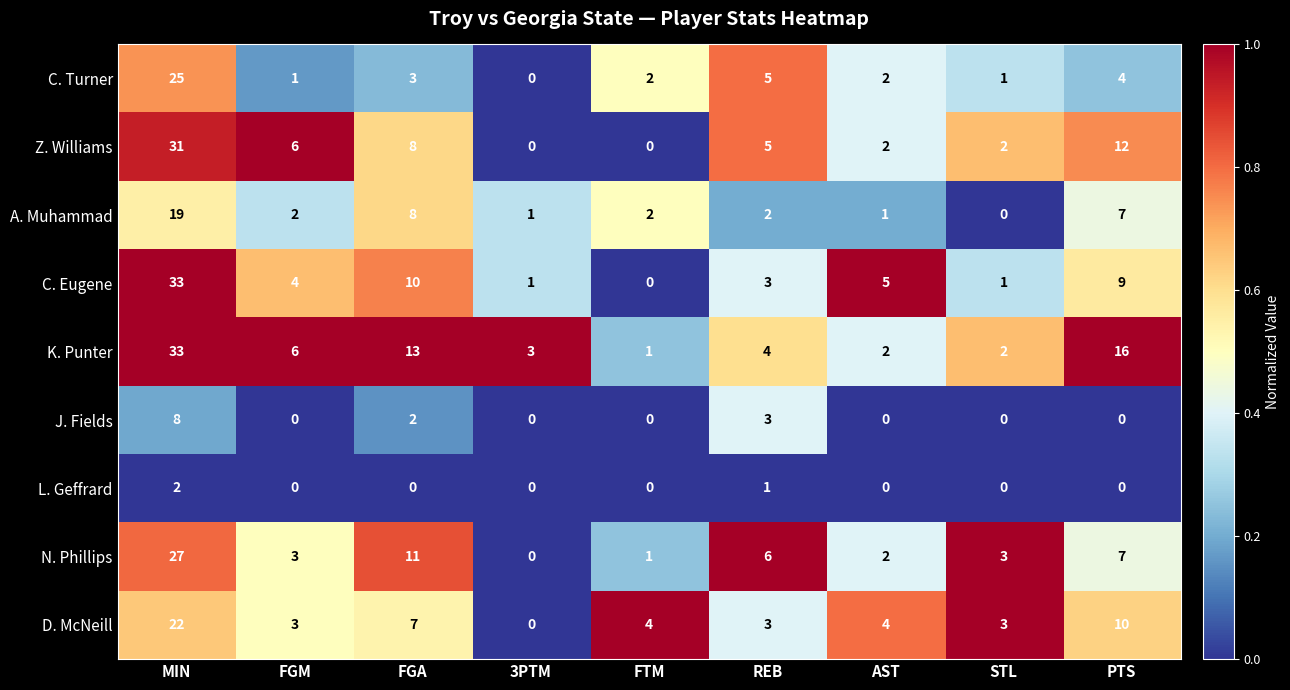

At which label does D. McNeill first exceed 4?

MIN